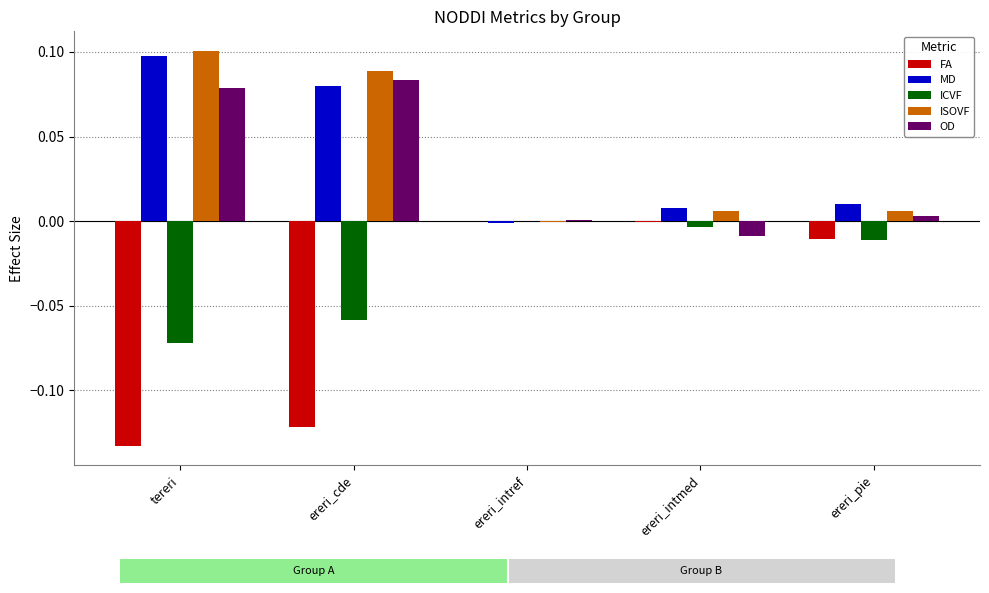

True or false: ISOVF has a value of 0.1 at ereri_cde.

True